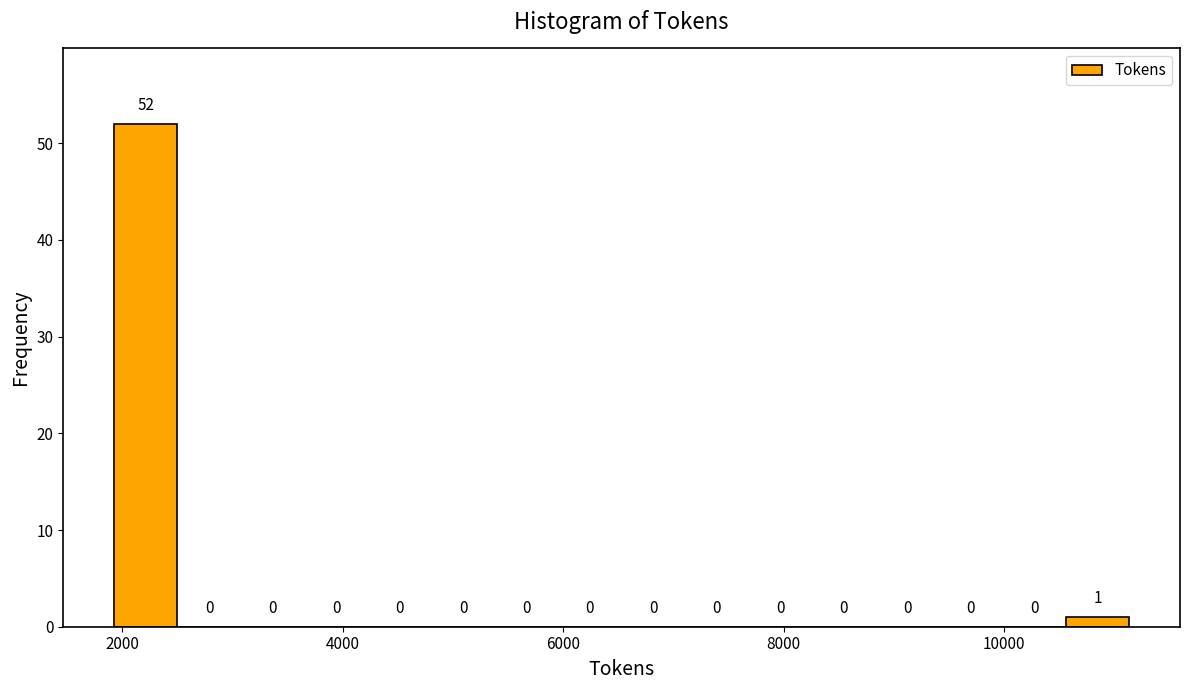

Read against the x-axis, roughly where is the centre of the tallest bar?

2200